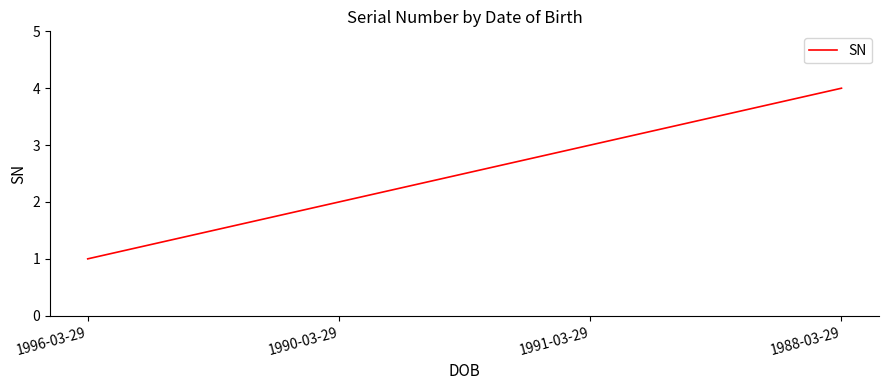

Which label corresponds to the smallest value in the chart?

1996-03-29